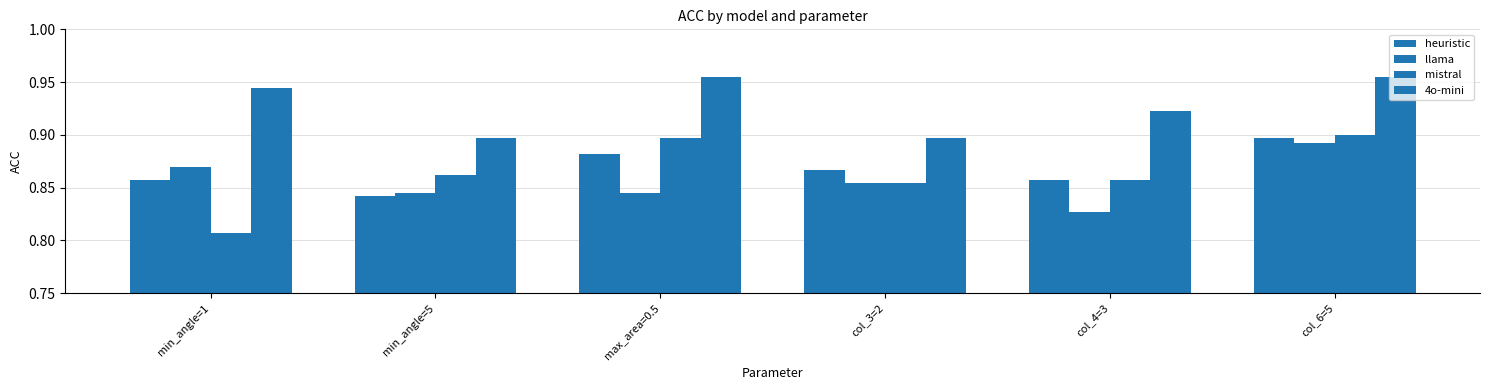

Which series has the largest total across all categories?

4o-mini